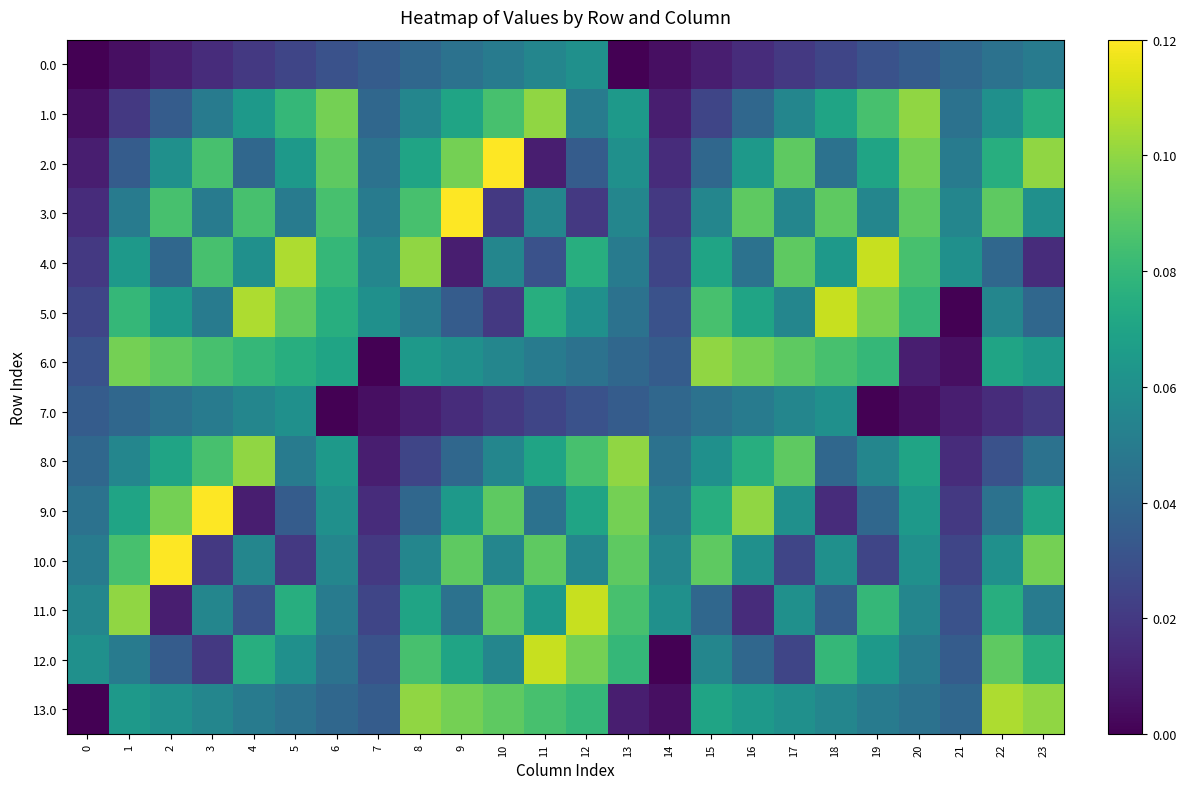

Reading right to left, transcribe all the data shown in this chart.

0.0: 23=0.1	22=0.0	21=0.0	20=0.0	19=0.0	18=0.0	17=0.0	16=0.0	15=0.0	14=0.0	13=0.0	12=0.1	11=0.1	10=0.1	9=0.0	8=0.0	7=0.0	6=0.0	5=0.0	4=0.0	3=0.0	2=0.0	1=0.0	0=0.0
1.0: 23=0.1	22=0.1	21=0.0	20=0.1	19=0.1	18=0.1	17=0.1	16=0.0	15=0.0	14=0.0	13=0.1	12=0.1	11=0.1	10=0.1	9=0.1	8=0.1	7=0.0	6=0.1	5=0.1	4=0.1	3=0.1	2=0.0	1=0.0	0=0.0
2.0: 23=0.1	22=0.1	21=0.1	20=0.1	19=0.1	18=0.0	17=0.1	16=0.1	15=0.0	14=0.0	13=0.1	12=0.0	11=0.0	10=0.1	9=0.1	8=0.1	7=0.0	6=0.1	5=0.1	4=0.0	3=0.1	2=0.1	1=0.0	0=0.0
3.0: 23=0.1	22=0.1	21=0.1	20=0.1	19=0.1	18=0.1	17=0.1	16=0.1	15=0.1	14=0.0	13=0.1	12=0.0	11=0.1	10=0.0	9=0.1	8=0.1	7=0.1	6=0.1	5=0.1	4=0.1	3=0.1	2=0.1	1=0.1	0=0.0
4.0: 23=0.0	22=0.0	21=0.1	20=0.1	19=0.1	18=0.1	17=0.1	16=0.0	15=0.1	14=0.0	13=0.1	12=0.1	11=0.0	10=0.1	9=0.0	8=0.1	7=0.1	6=0.1	5=0.1	4=0.1	3=0.1	2=0.0	1=0.1	0=0.0
5.0: 23=0.0	22=0.1	21=0.0	20=0.1	19=0.1	18=0.1	17=0.1	16=0.1	15=0.1	14=0.0	13=0.0	12=0.1	11=0.1	10=0.0	9=0.0	8=0.1	7=0.1	6=0.1	5=0.1	4=0.1	3=0.1	2=0.1	1=0.1	0=0.0
6.0: 23=0.1	22=0.1	21=0.0	20=0.0	19=0.1	18=0.1	17=0.1	16=0.1	15=0.1	14=0.0	13=0.0	12=0.0	11=0.1	10=0.1	9=0.1	8=0.1	7=0.0	6=0.1	5=0.1	4=0.1	3=0.1	2=0.1	1=0.1	0=0.0
7.0: 23=0.0	22=0.0	21=0.0	20=0.0	19=0.0	18=0.1	17=0.1	16=0.1	15=0.0	14=0.0	13=0.0	12=0.0	11=0.0	10=0.0	9=0.0	8=0.0	7=0.0	6=0.0	5=0.1	4=0.1	3=0.1	2=0.0	1=0.0	0=0.0
8.0: 23=0.0	22=0.0	21=0.0	20=0.1	19=0.1	18=0.0	17=0.1	16=0.1	15=0.1	14=0.0	13=0.1	12=0.1	11=0.1	10=0.1	9=0.0	8=0.0	7=0.0	6=0.1	5=0.1	4=0.1	3=0.1	2=0.1	1=0.1	0=0.0
9.0: 23=0.1	22=0.0	21=0.0	20=0.1	19=0.0	18=0.0	17=0.1	16=0.1	15=0.1	14=0.1	13=0.1	12=0.1	11=0.0	10=0.1	9=0.1	8=0.0	7=0.0	6=0.1	5=0.0	4=0.0	3=0.1	2=0.1	1=0.1	0=0.0
10.0: 23=0.1	22=0.1	21=0.0	20=0.1	19=0.0	18=0.1	17=0.0	16=0.1	15=0.1	14=0.1	13=0.1	12=0.1	11=0.1	10=0.1	9=0.1	8=0.1	7=0.0	6=0.1	5=0.0	4=0.1	3=0.0	2=0.1	1=0.1	0=0.1
11.0: 23=0.1	22=0.1	21=0.0	20=0.1	19=0.1	18=0.0	17=0.1	16=0.0	15=0.0	14=0.1	13=0.1	12=0.1	11=0.1	10=0.1	9=0.0	8=0.1	7=0.0	6=0.1	5=0.1	4=0.0	3=0.1	2=0.0	1=0.1	0=0.1
12.0: 23=0.1	22=0.1	21=0.0	20=0.1	19=0.1	18=0.1	17=0.0	16=0.0	15=0.1	14=0.0	13=0.1	12=0.1	11=0.1	10=0.1	9=0.1	8=0.1	7=0.0	6=0.0	5=0.1	4=0.1	3=0.0	2=0.0	1=0.1	0=0.1
13.0: 23=0.1	22=0.1	21=0.0	20=0.0	19=0.1	18=0.1	17=0.1	16=0.1	15=0.1	14=0.0	13=0.0	12=0.1	11=0.1	10=0.1	9=0.1	8=0.1	7=0.0	6=0.0	5=0.0	4=0.1	3=0.1	2=0.1	1=0.1	0=0.0